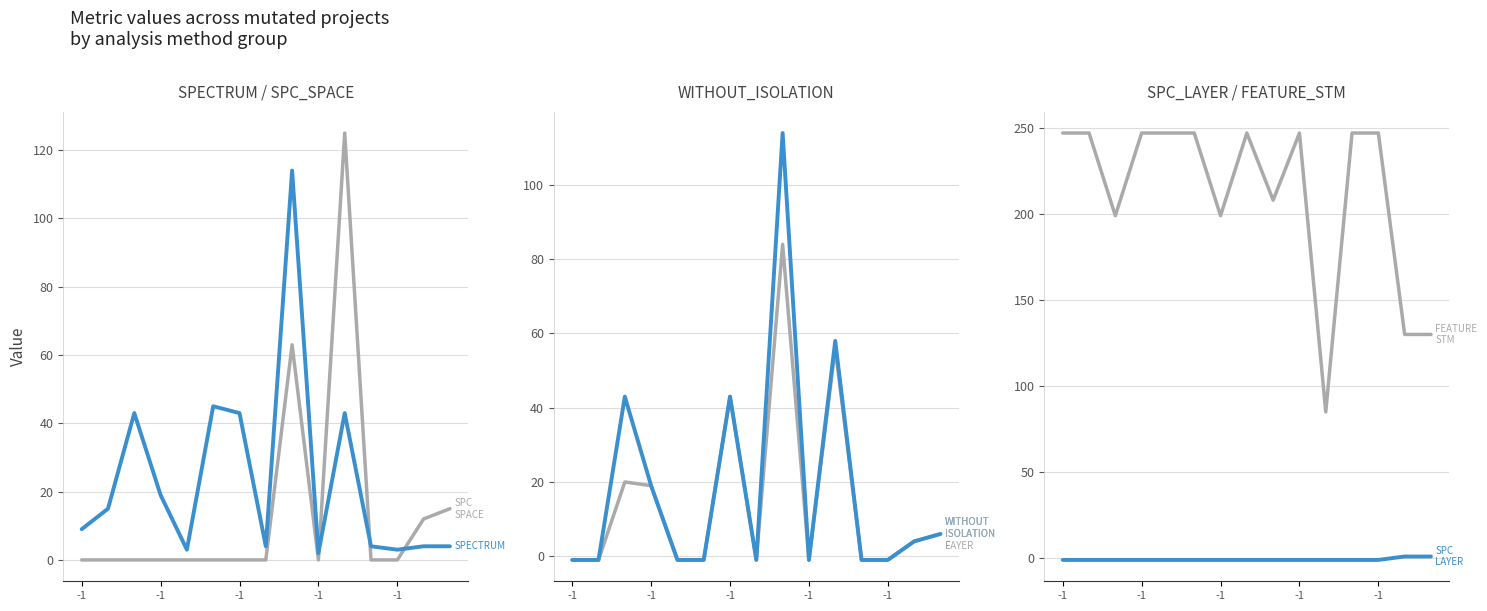

What is the spread (max minus min) of values at 14?

129